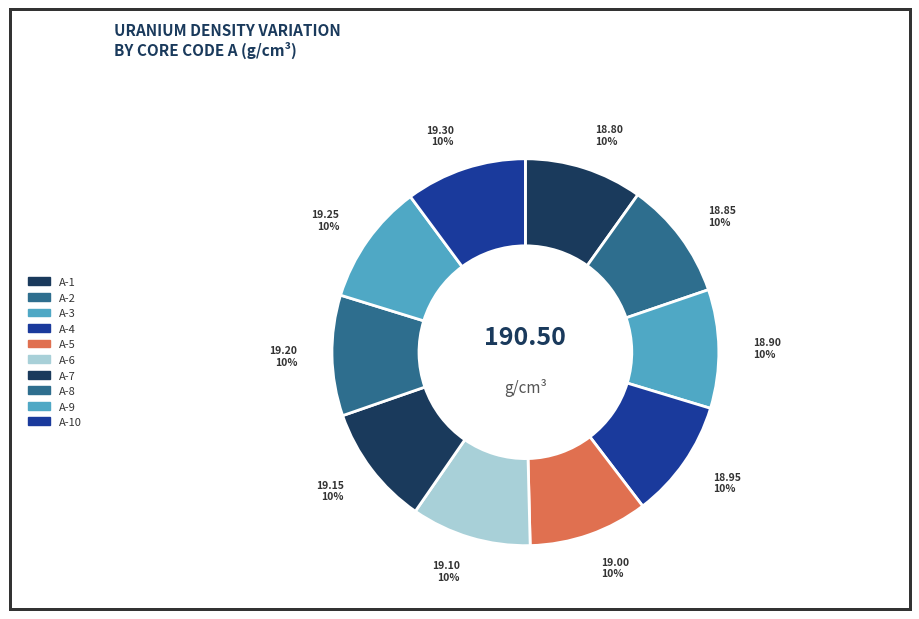

Does A-5 account for over 50% of the chart?

No